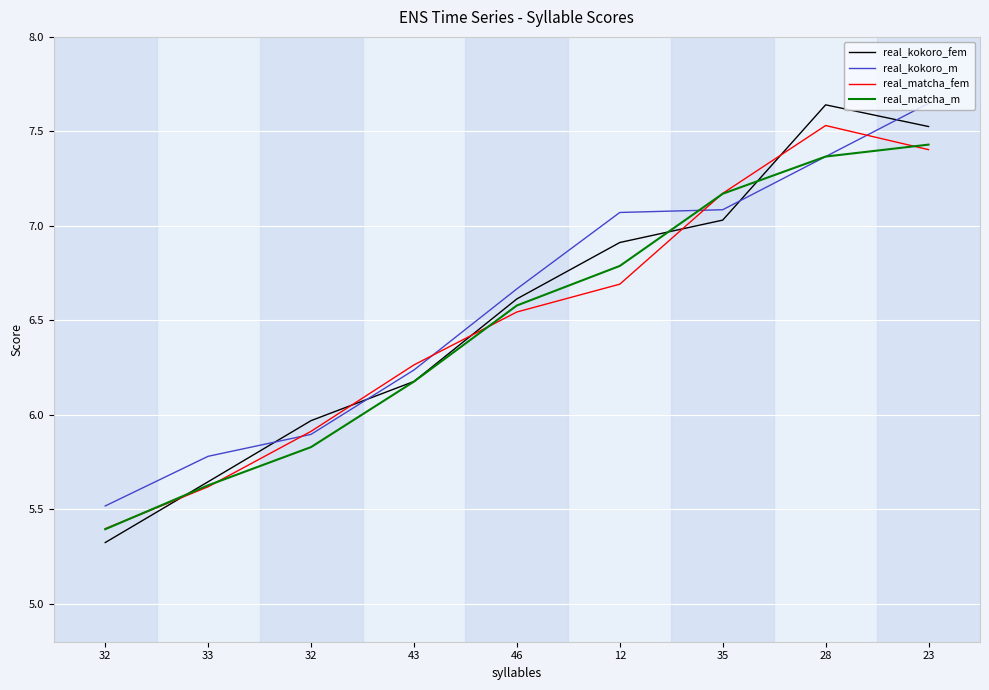

True or false: real_kokoro_fem and real_matcha_m intersect in this chart.

True